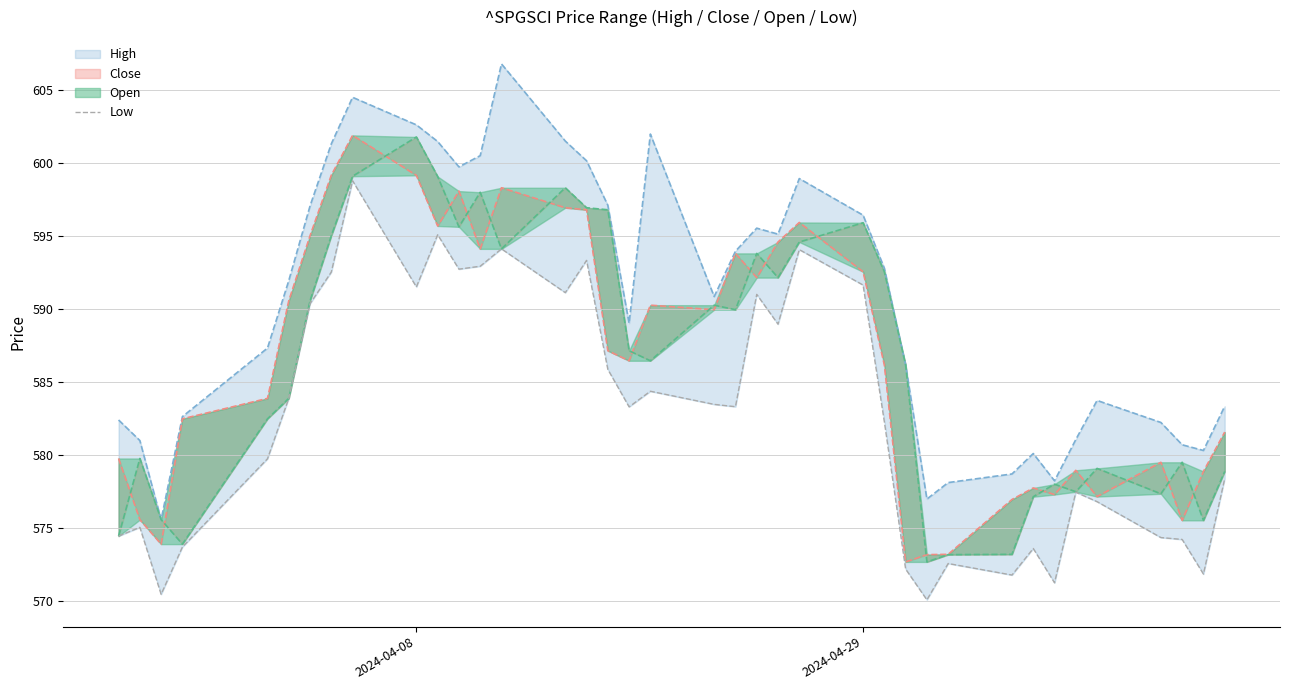

What is the sum of all values?

22142.6